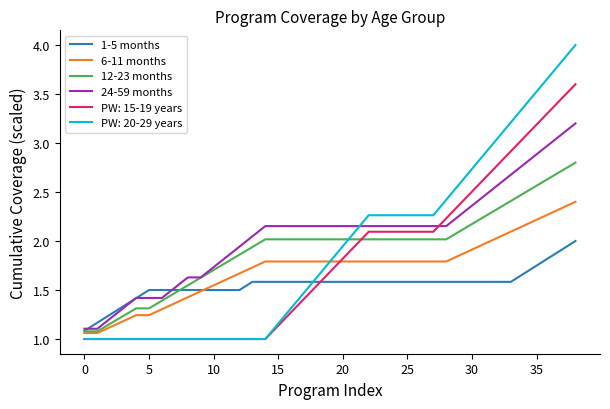

Rank the series by their maximum value, from highest to lowest.

PW: 20-29 years, PW: 15-19 years, 24-59 months, 12-23 months, 6-11 months, 1-5 months